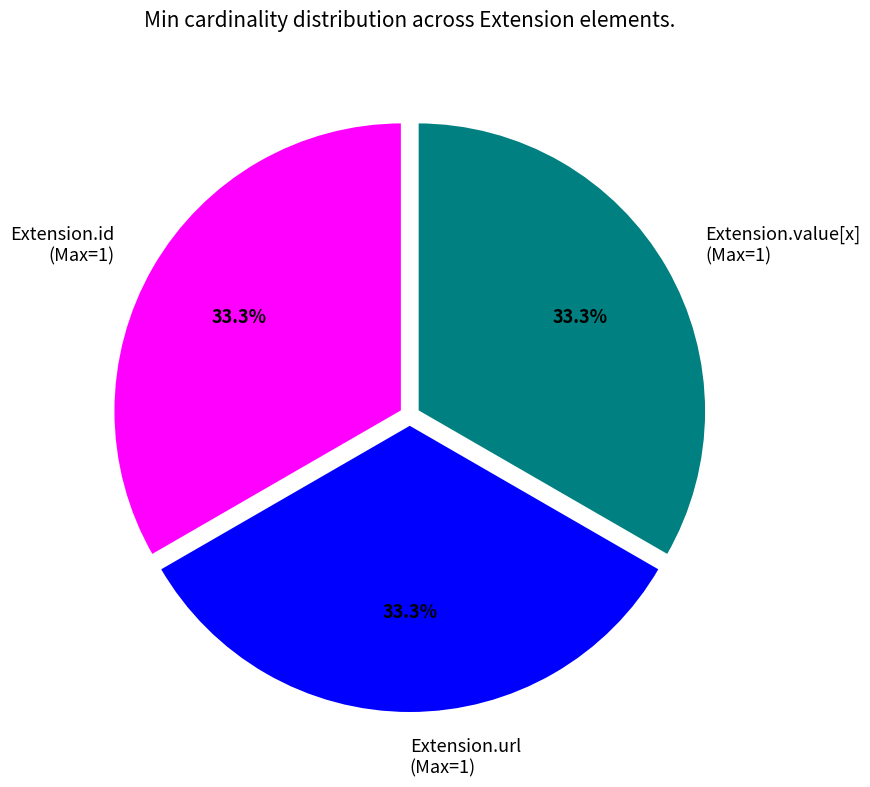

Is Extension.id (Max=1) the majority of the pie?

No